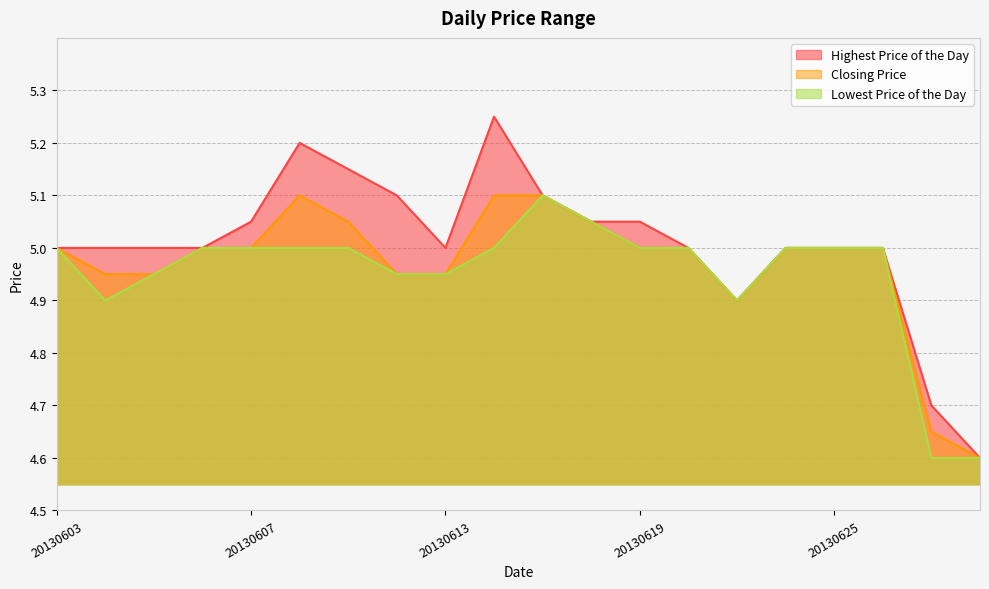

Rank the series at 20130614 from highest to lowest value.

Highest Price of the Day, Closing Price, Lowest Price of the Day